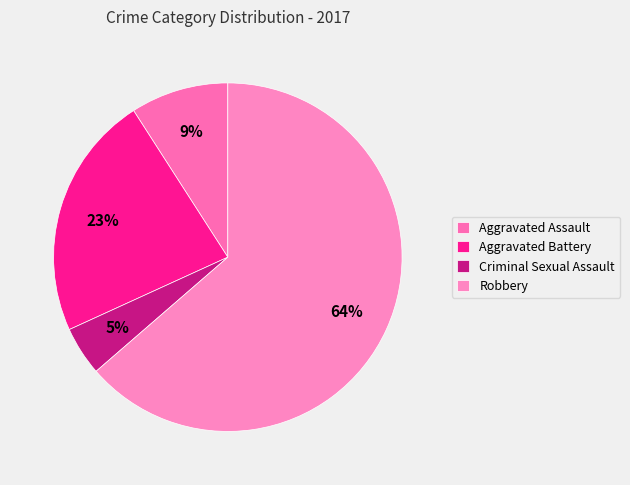

True or false: Aggravated Assault accounts for 9% of the total.

True